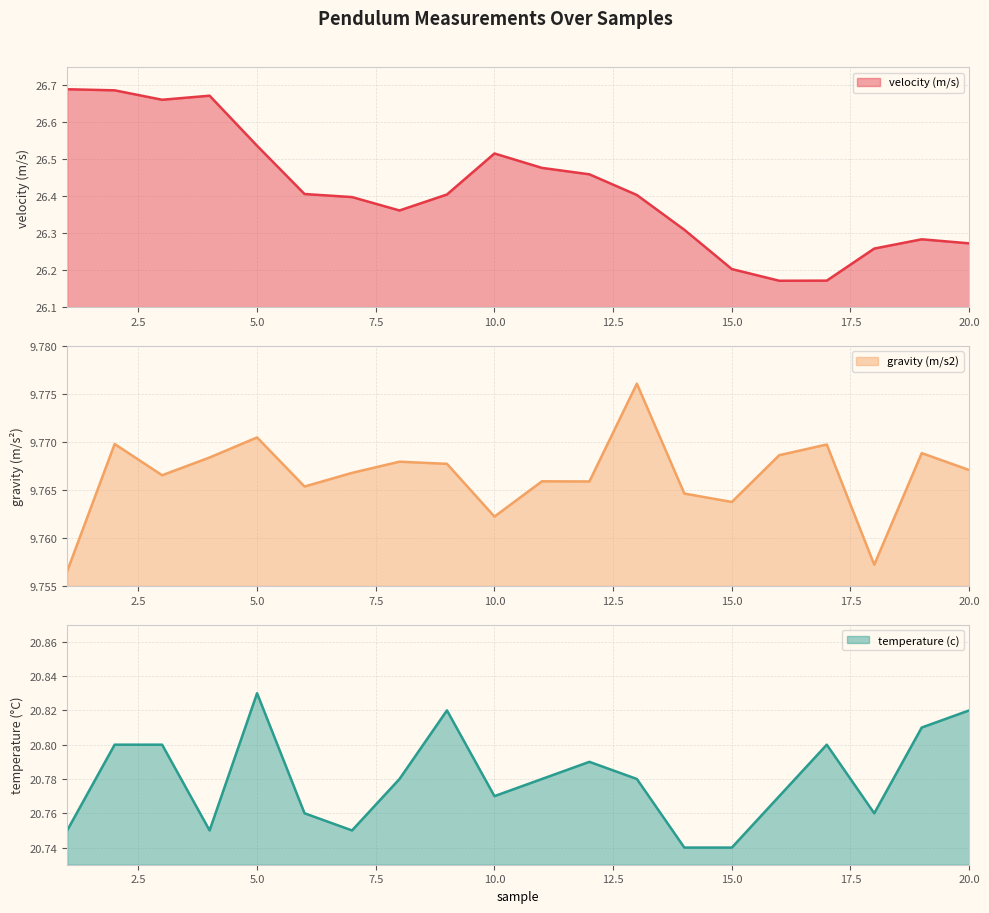

What is the value of the temperature (c) point at the 9th from the left?

20.8